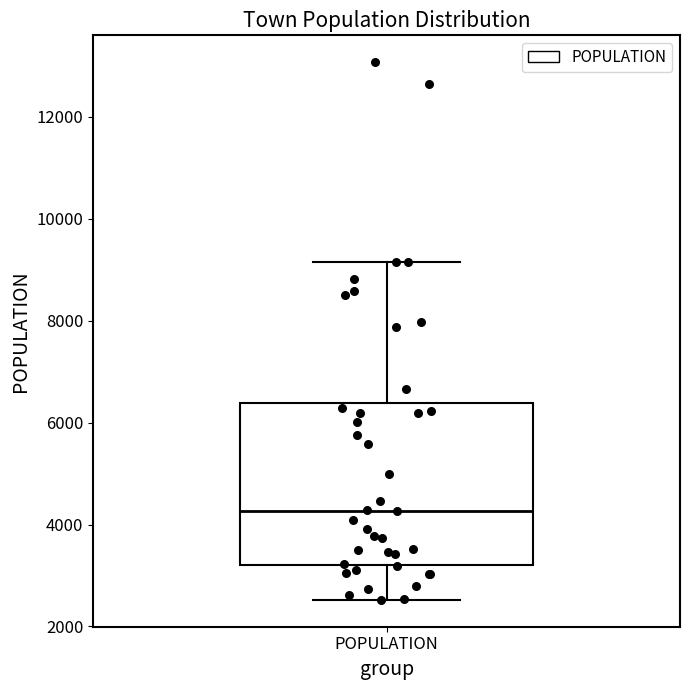

Read this box plot against the y-axis: the position of the median line, the range covered by the box, and the ends of both whiskers. The values are not printed on the chart, so give them approximately, as read against the axis.

median 4200, box 3200 to 6400, whiskers 2600 to 9200